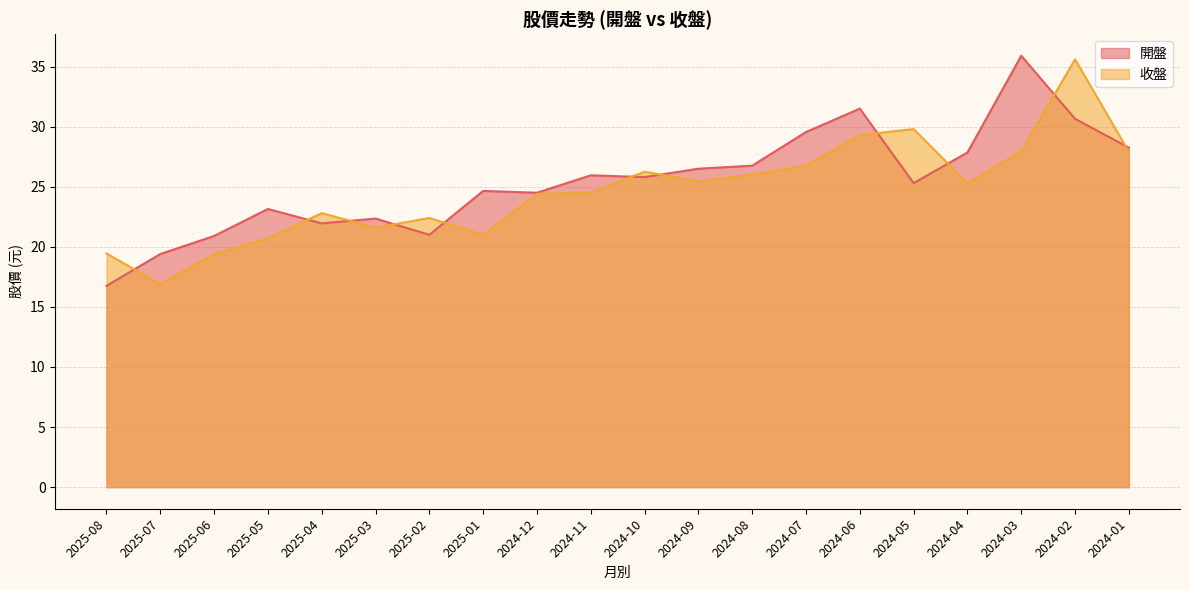

How many lines are shown in the chart?

2